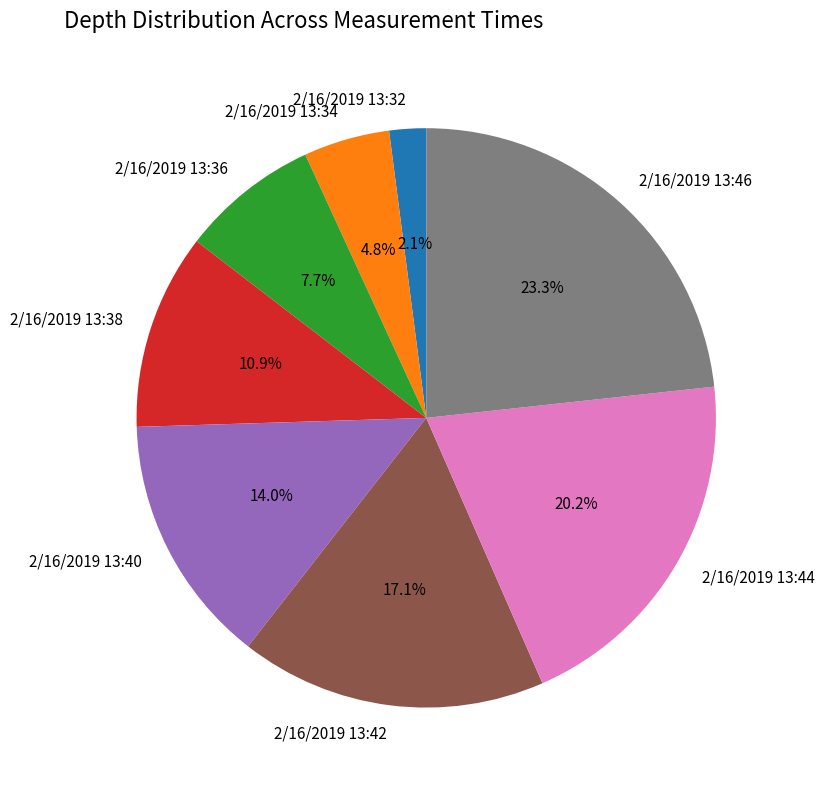

To the nearest percent, what is the average slice percentage?

12%